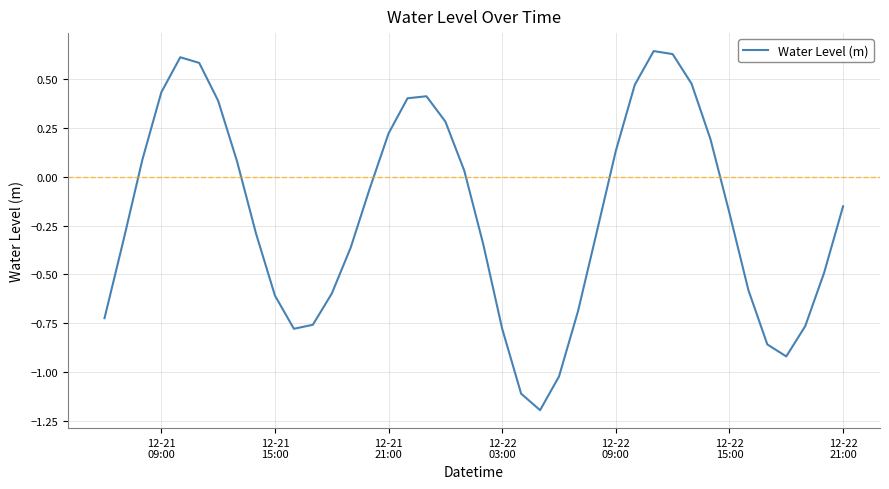

What is the minimum value shown in the chart?

-1.2